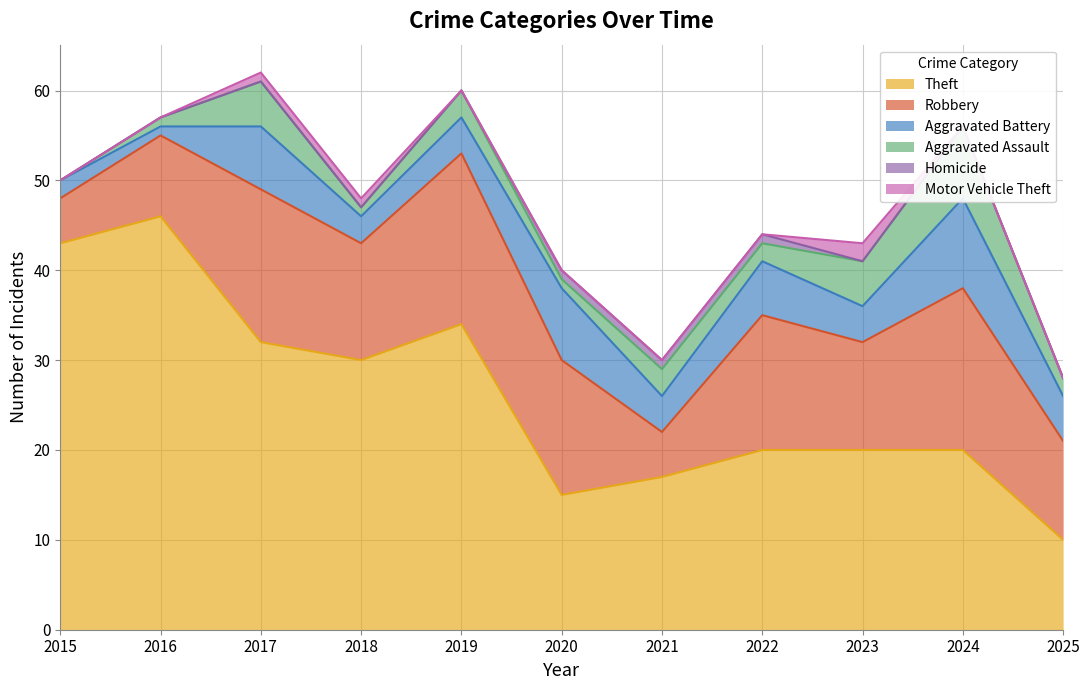

Reading left to right, transcribe all the data shown in this chart.

Theft: 2015=43	2016=46	2017=32	2018=30	2019=34	2020=15	2021=17	2022=20	2023=20	2024=20	2025=10
Robbery: 2015=5	2016=9	2017=17	2018=13	2019=19	2020=15	2021=5	2022=15	2023=12	2024=18	2025=11
Aggravated Battery: 2015=2	2016=1	2017=7	2018=3	2019=4	2020=8	2021=4	2022=6	2023=4	2024=10	2025=5
Aggravated Assault: 2015=0	2016=1	2017=5	2018=1	2019=3	2020=1	2021=3	2022=2	2023=5	2024=8	2025=2
Homicide: 2015=0	2016=0	2017=0	2018=0	2019=0	2020=1	2021=1	2022=1	2023=0	2024=0	2025=0
Motor Vehicle Theft: 2015=0	2016=0	2017=1	2018=1	2019=0	2020=0	2021=0	2022=0	2023=2	2024=0	2025=0